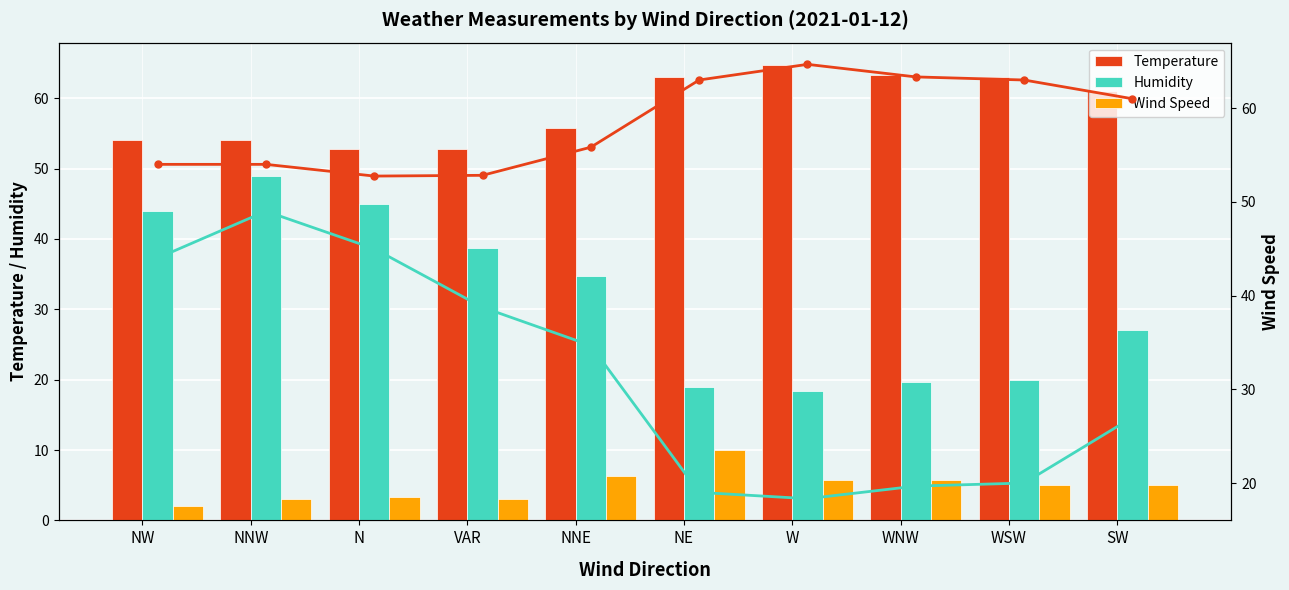

What is the value of the Wind Speed bar at the 3rd from the left?

3.3